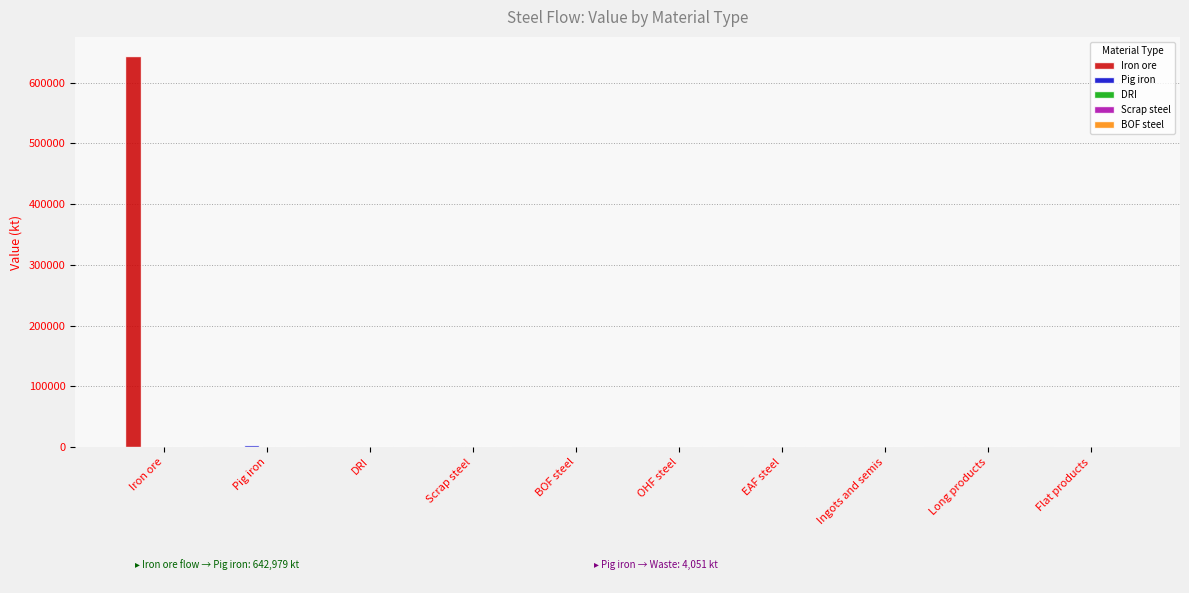

Which series has the largest total across all categories?

Iron ore